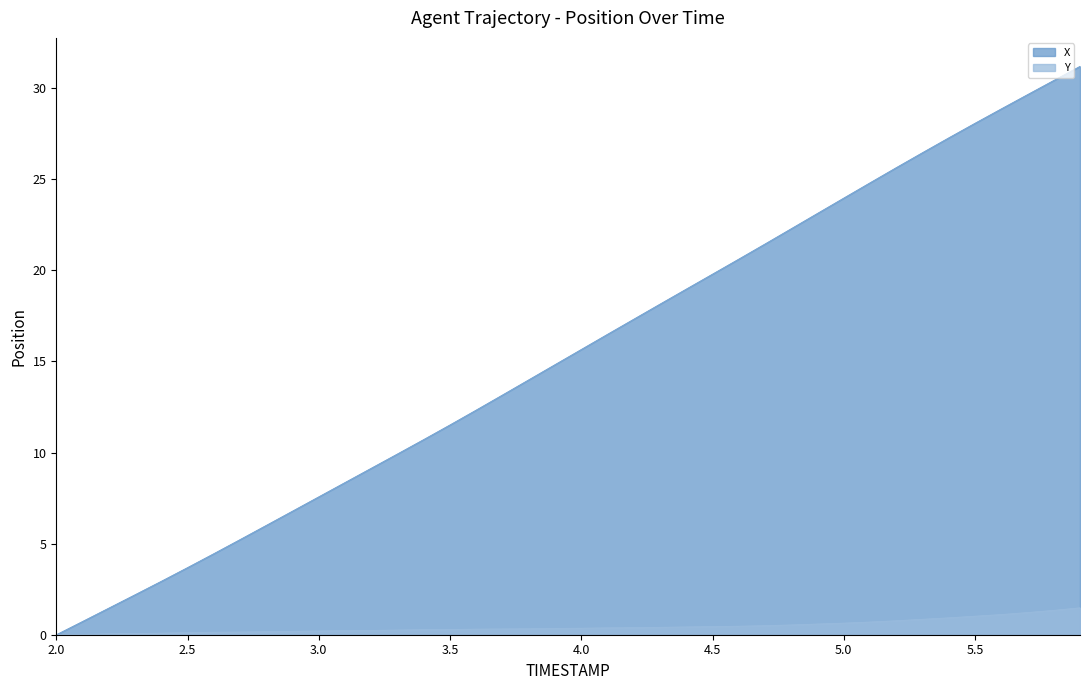

The value of Y at 3.8 is 0.4. True or false?

False